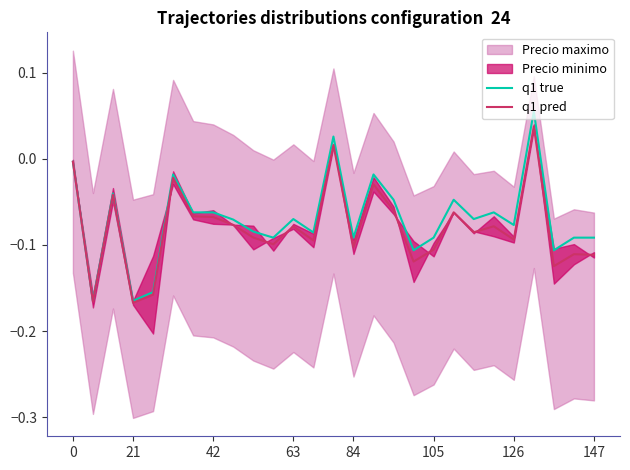

The value of q1 pred at 21 is -0.3. True or false?

False